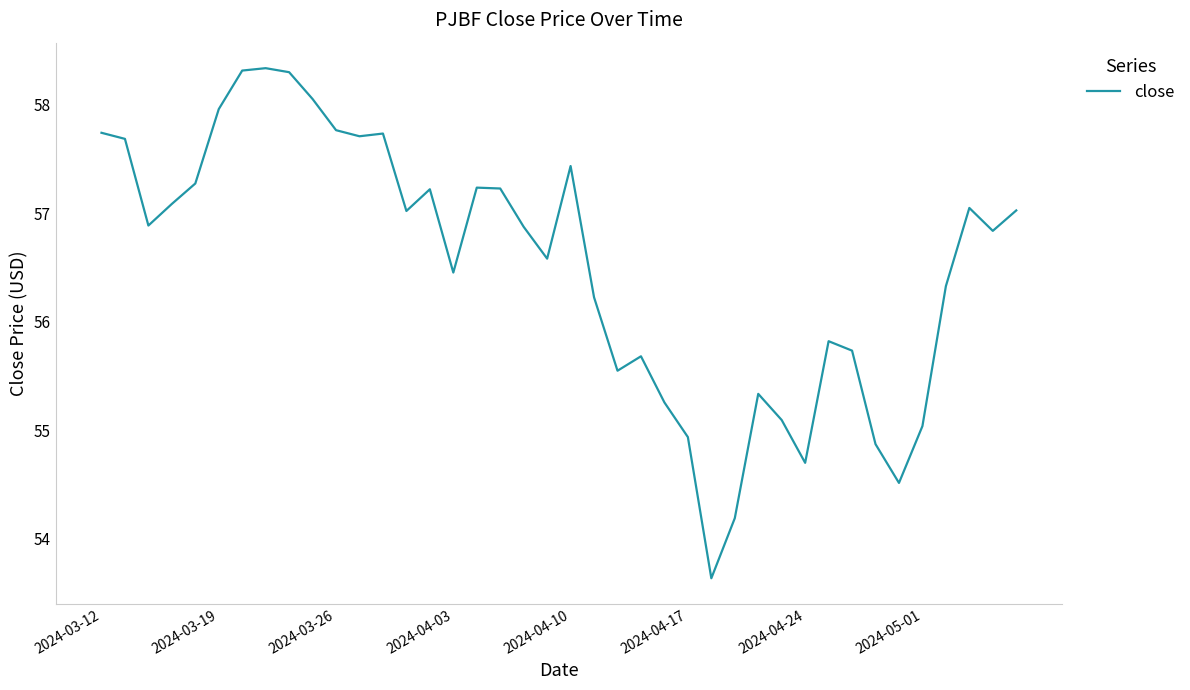

What is the difference between the maximum and minimum values?

4.7